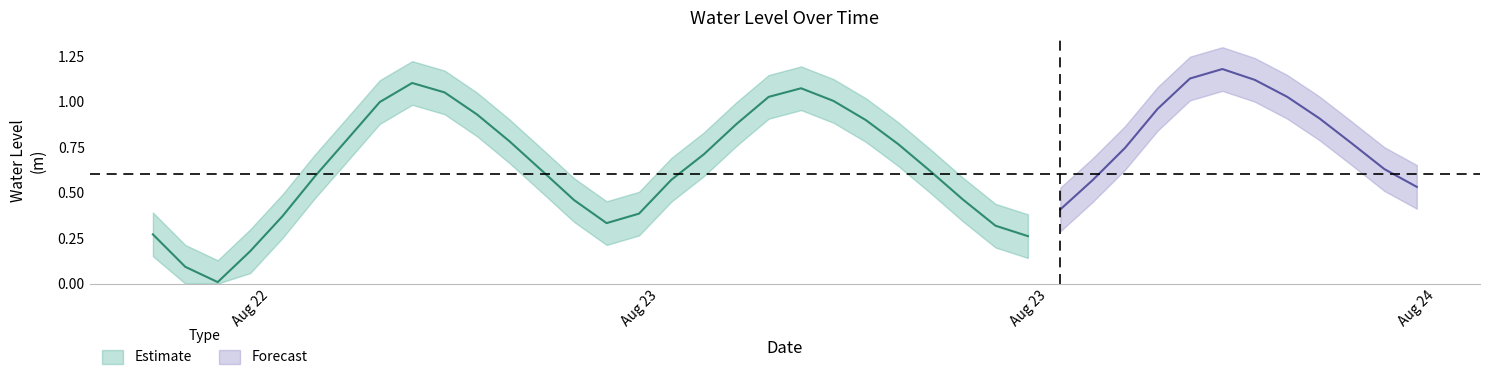

What is the maximum value shown in the chart?

1.2